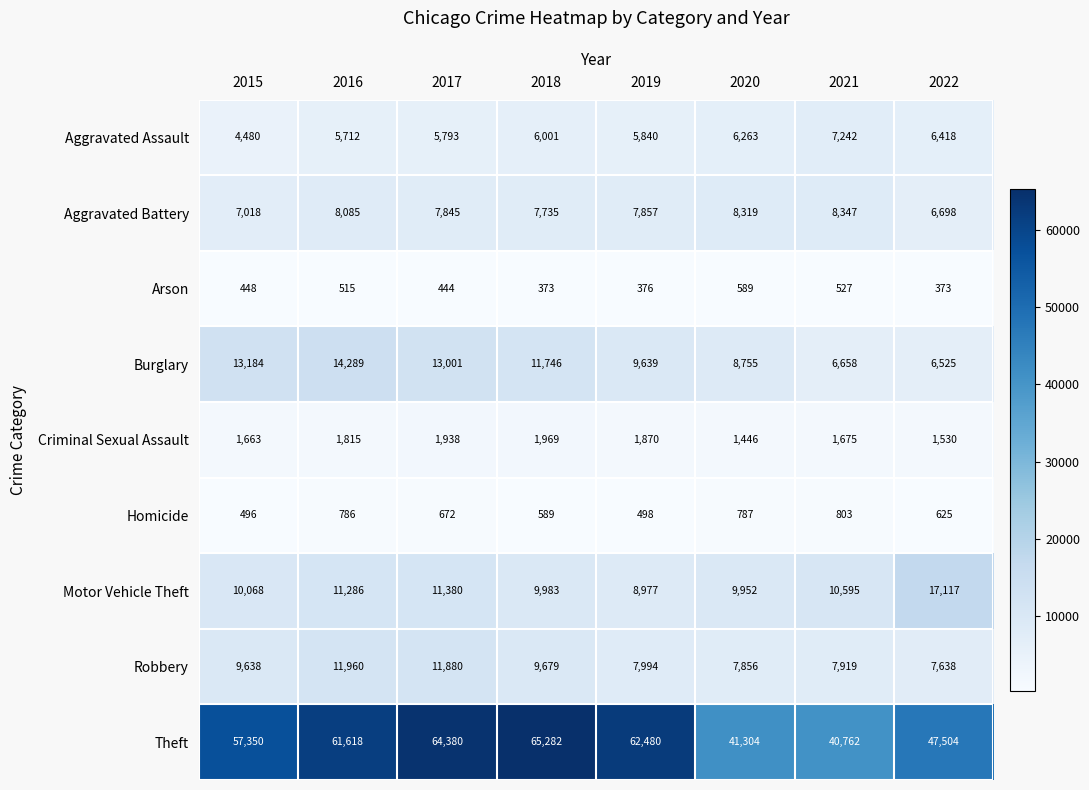

At 2017, list the series in order from largest to smallest.

Theft, Burglary, Robbery, Motor Vehicle Theft, Aggravated Battery, Aggravated Assault, Criminal Sexual Assault, Homicide, Arson